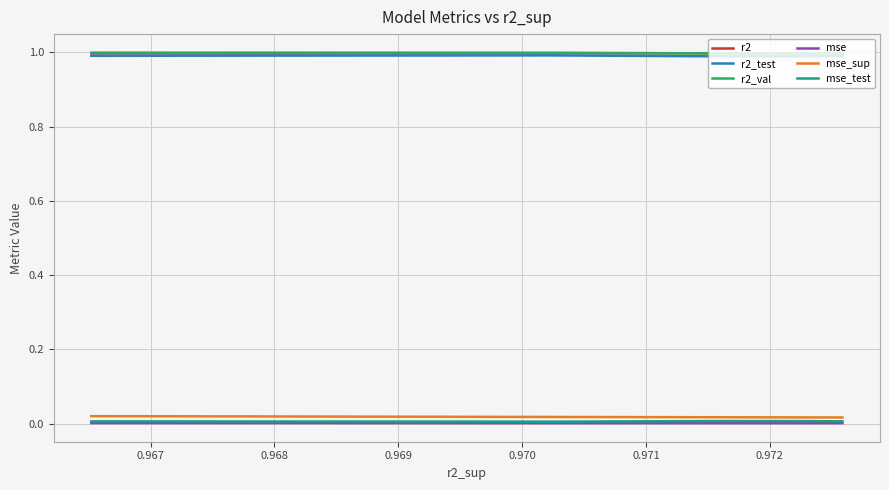

True or false: mse and mse_sup intersect in this chart.

False